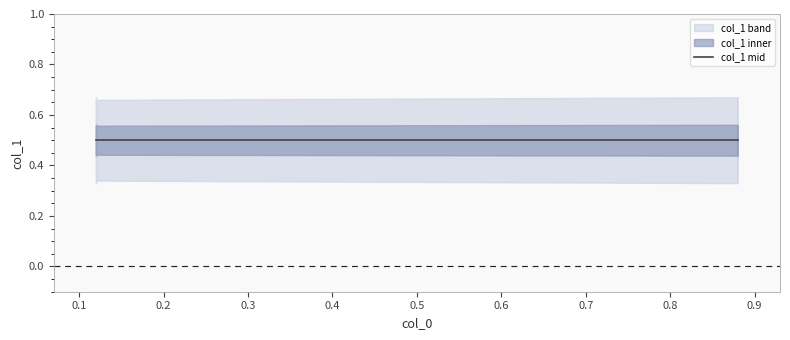

What is the sum of all values?

2.0